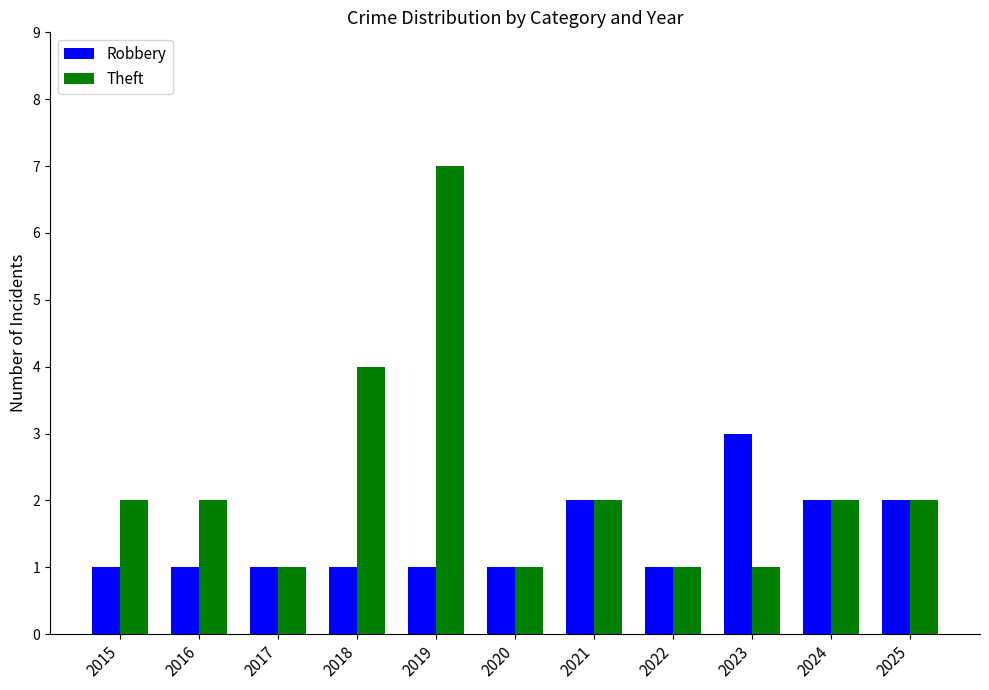

List the series in order of their overall mean, highest first.

Theft, Robbery